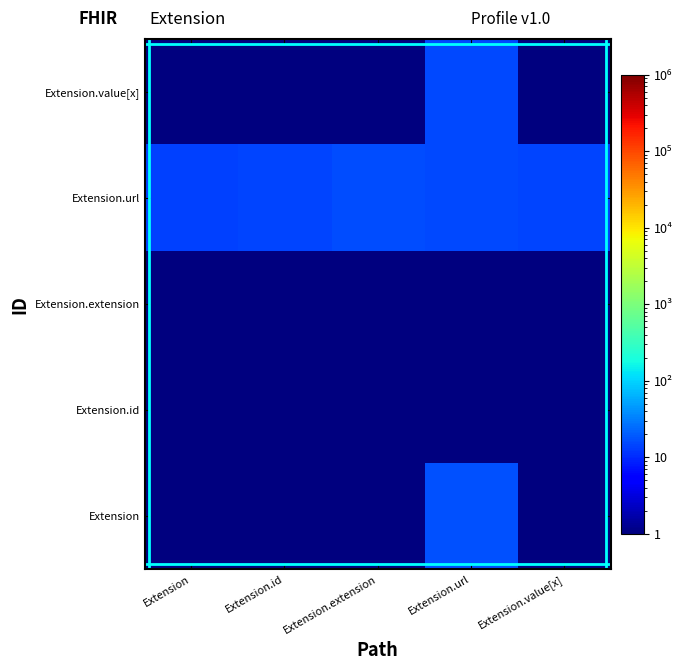

Reading left to right, list all the values displayed in this chart.

Extension: Extension=0.5	Extension.id=0.5	Extension.extension=0.5	Extension.url=16.8	Extension.value[x]=0.5
Extension.id: Extension=0.5	Extension.id=0.5	Extension.extension=0.5	Extension.url=0.5	Extension.value[x]=0.5
Extension.extension: Extension=0.5	Extension.id=0.5	Extension.extension=0.5	Extension.url=0.5	Extension.value[x]=0.5
Extension.url: Extension=13.5	Extension.id=14.4	Extension.extension=16.2	Extension.url=15.5	Extension.value[x]=14.3
Extension.value[x]: Extension=0.5	Extension.id=0.5	Extension.extension=0.5	Extension.url=14.9	Extension.value[x]=0.5